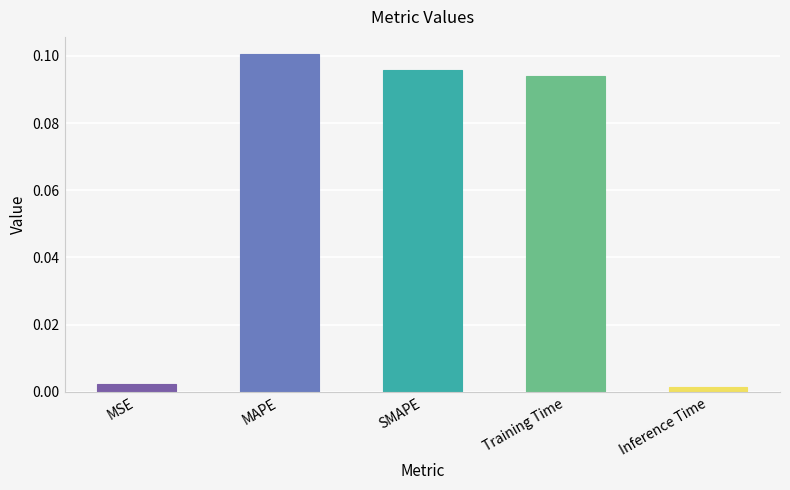

What position from the left is MSE?

1